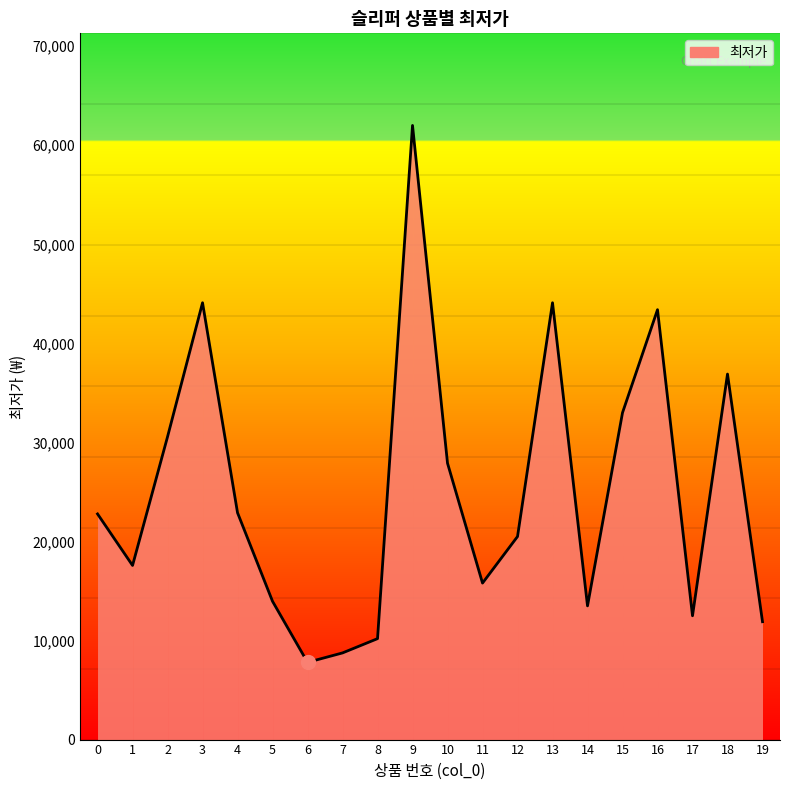

What is the change in value from 12 to 19?

-8600